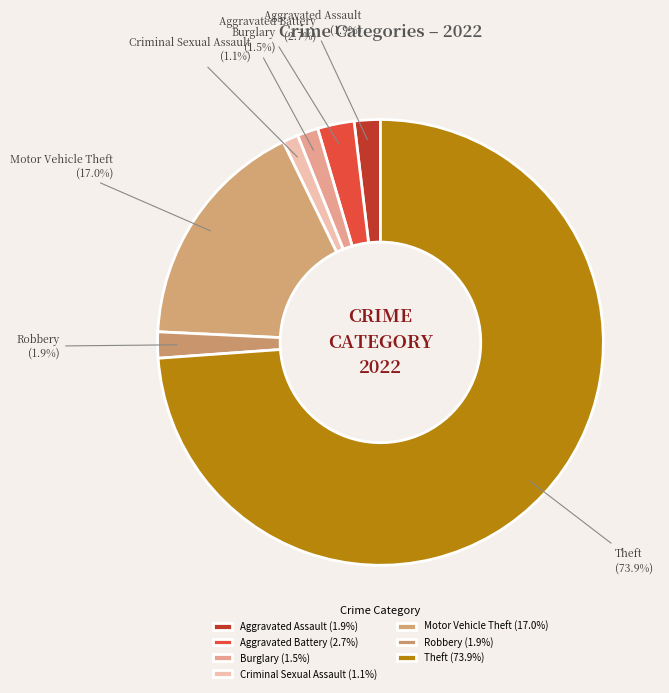

To the nearest percent, what is the difference between the largest and smallest slice percentages?

73%